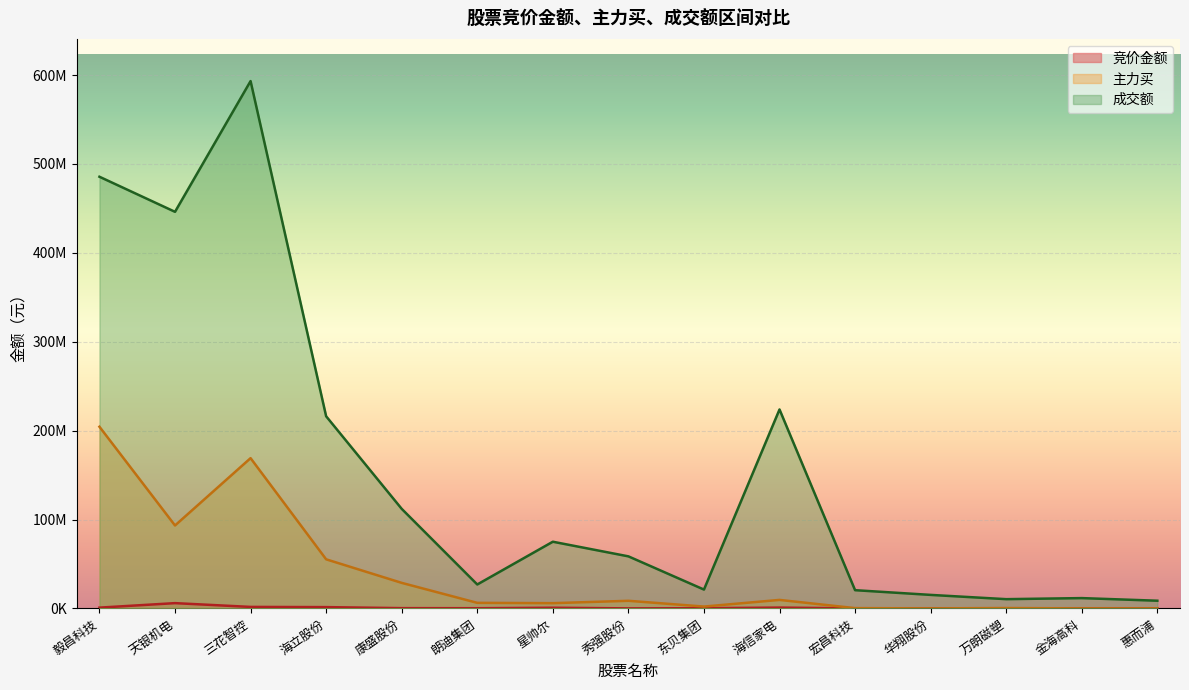

Reading left to right, transcribe all the data shown in this chart.

竞价金额: 毅昌科技=859308	天银机电=5918952	三花智控=1665371	海立股份=1436868	康盛股份=281106	朗迪集团=198135	星帅尔=752976	秀强股份=19072	东贝集团=237842	海信家电=905760	宏昌科技=48654	华翔股份=25300	万朗磁塑=86432	金海高科=0	惠而浦=113174
主力买: 毅昌科技=204381445	天银机电=93280059	三花智控=169040199	海立股份=55215970	康盛股份=28719318	朗迪集团=6236308	星帅尔=5879111	秀强股份=8545888	东贝集团=2064814	海信家电=9546157	宏昌科技=301782	华翔股份=0	万朗磁塑=386208	金海高科=0	惠而浦=0
成交额: 毅昌科技=485648114	天银机电=446185097	三花智控=593285693	海立股份=216153565	康盛股份=111999081	朗迪集团=26902236	星帅尔=75011823	秀强股份=58551370	东贝集团=21177164	海信家电=223821235	宏昌科技=20484052	华翔股份=15186609	万朗磁塑=10386326	金海高科=11581168	惠而浦=8636212